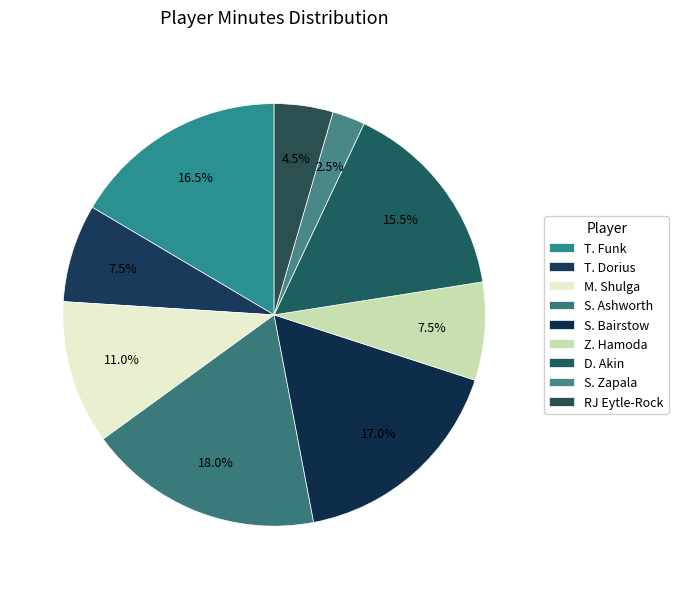

How many segments does this pie chart have?

9